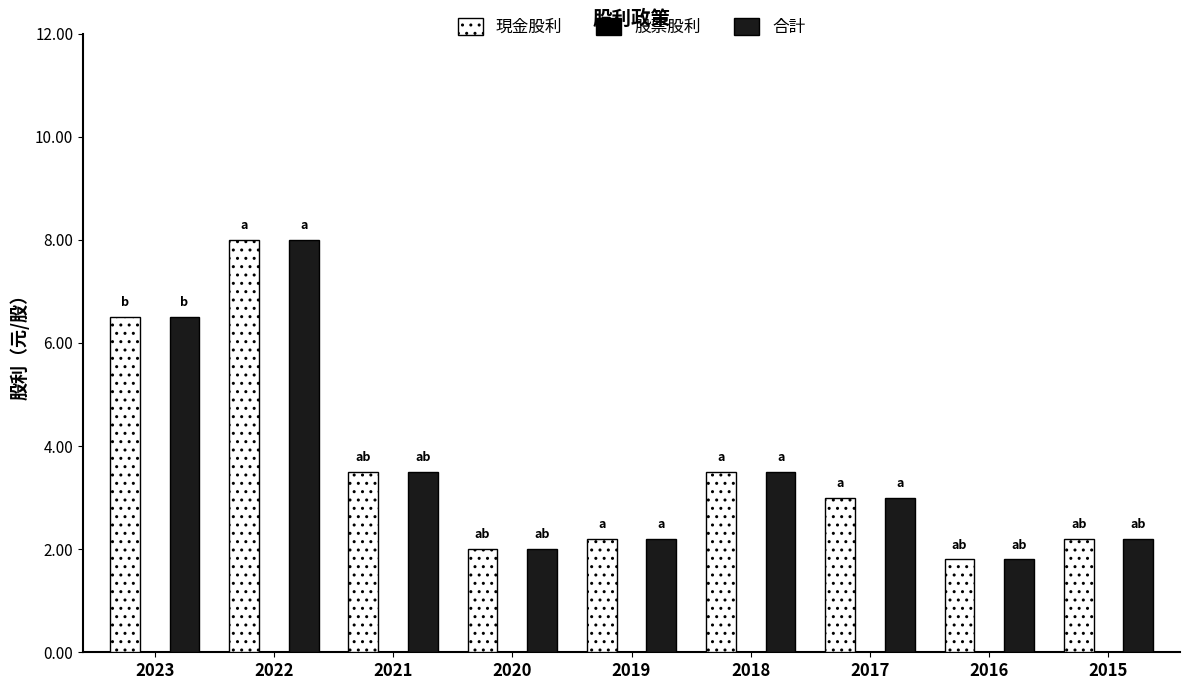

What is the greatest value displayed?

8.0